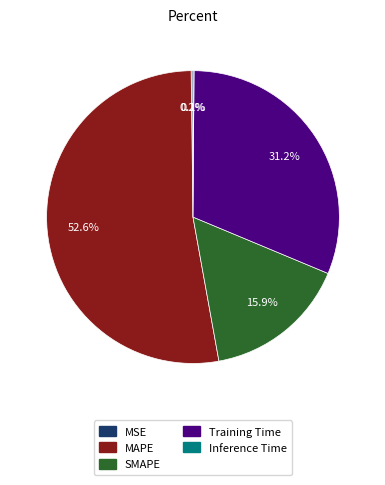

Which slice is the largest?

MAPE